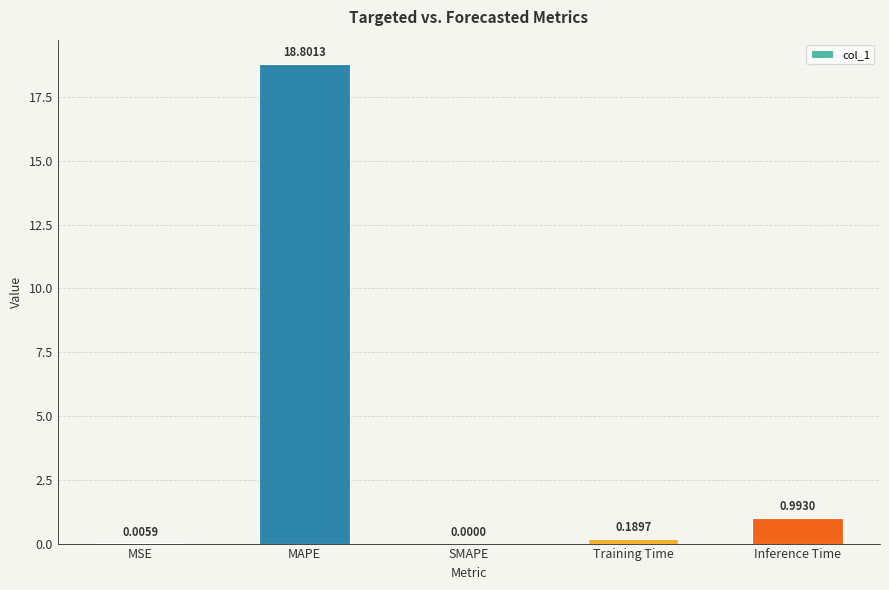

How many positive values are there?

4